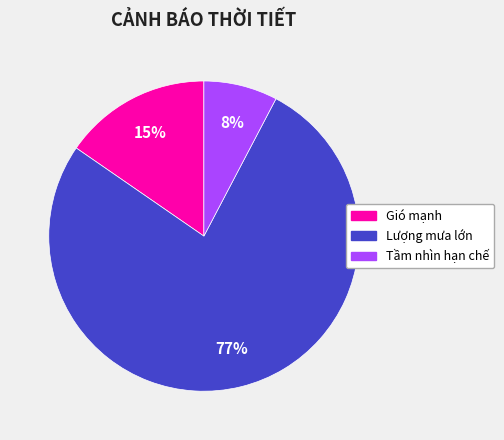

To the nearest percent, what percentage of the pie is Tầm nhìn hạn chế?

8%